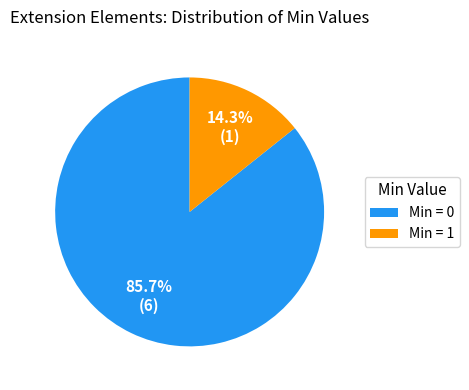

What percentage is NOT represented by Min = 0?

14.3%